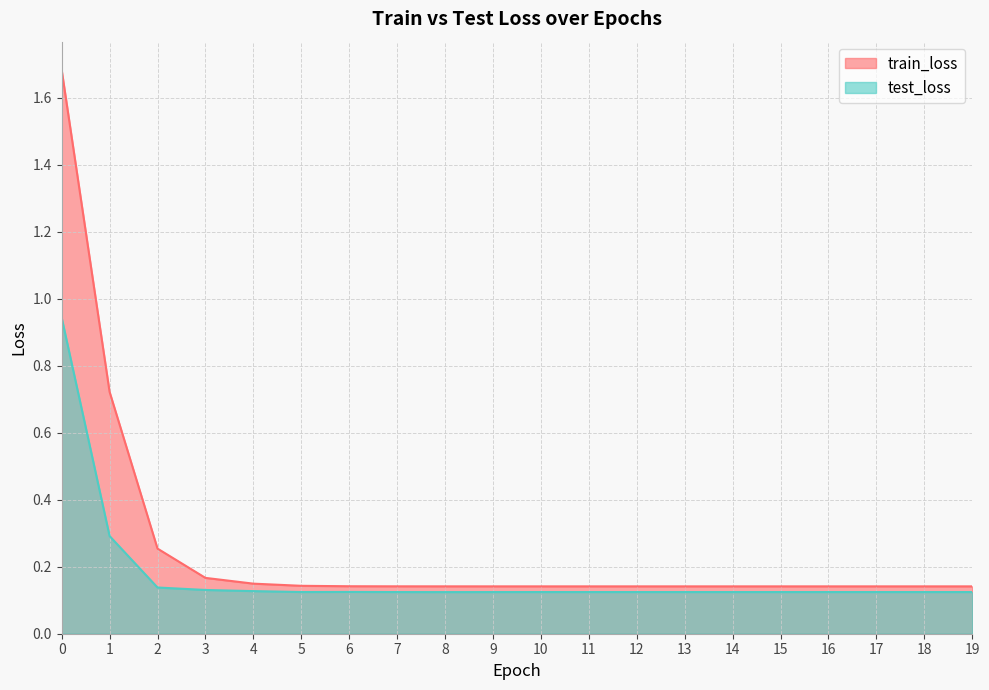

True or false: test_loss and train_loss cross at least once.

False